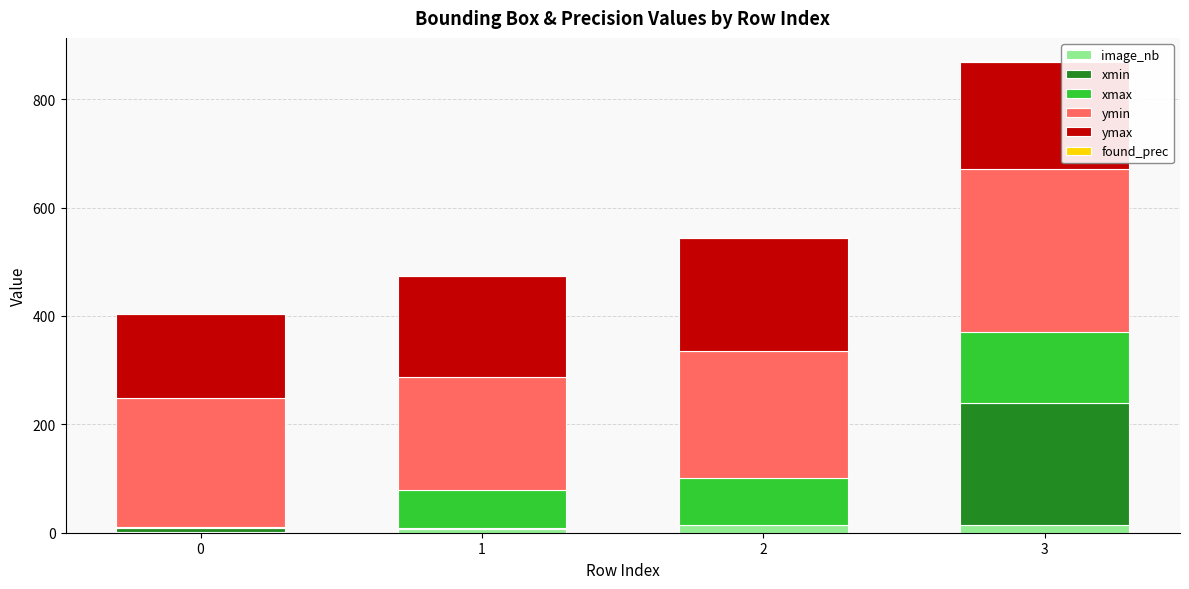

At which category is the sum across all series the highest?

3